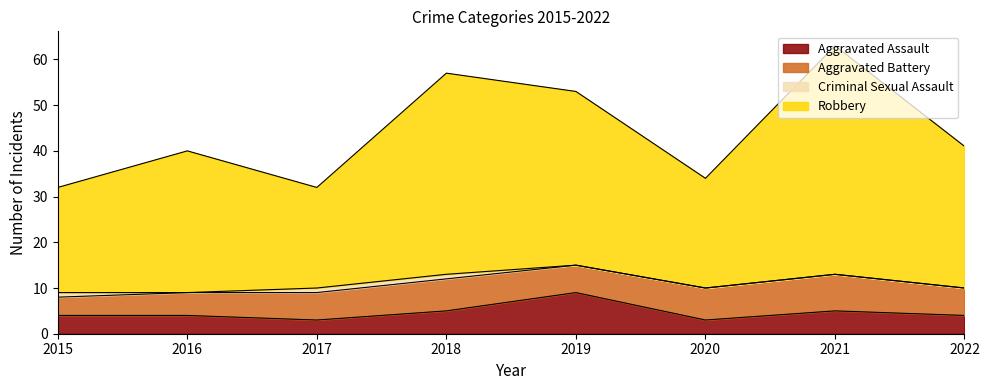

Between 2015 and 2022, which series saw the biggest shift?

Robbery